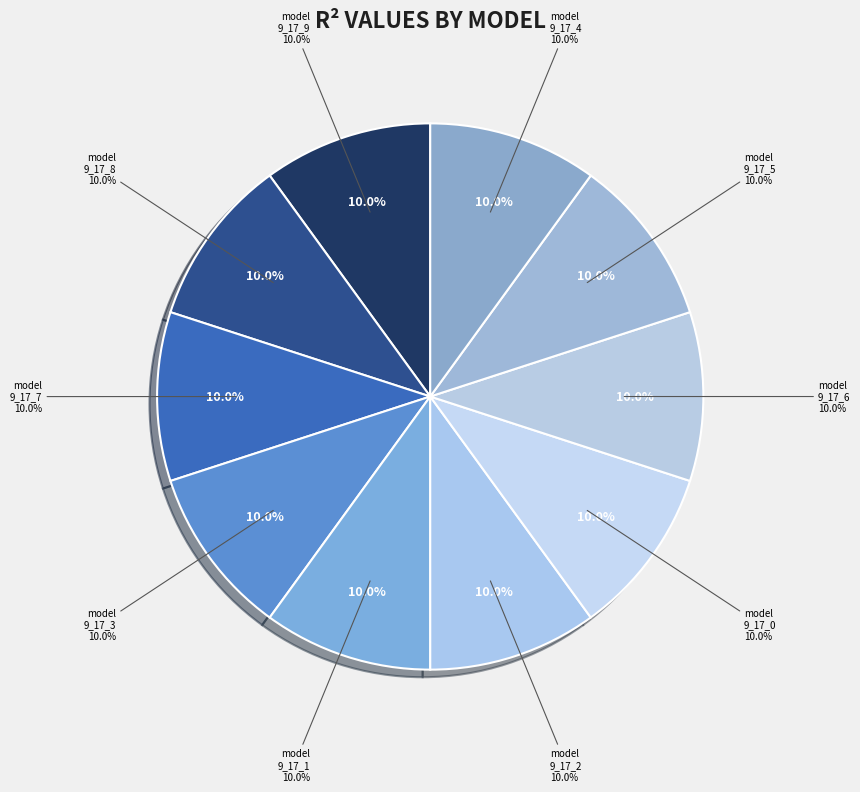

The model_9_17_3 slice represents 10% of the pie. True or false?

True